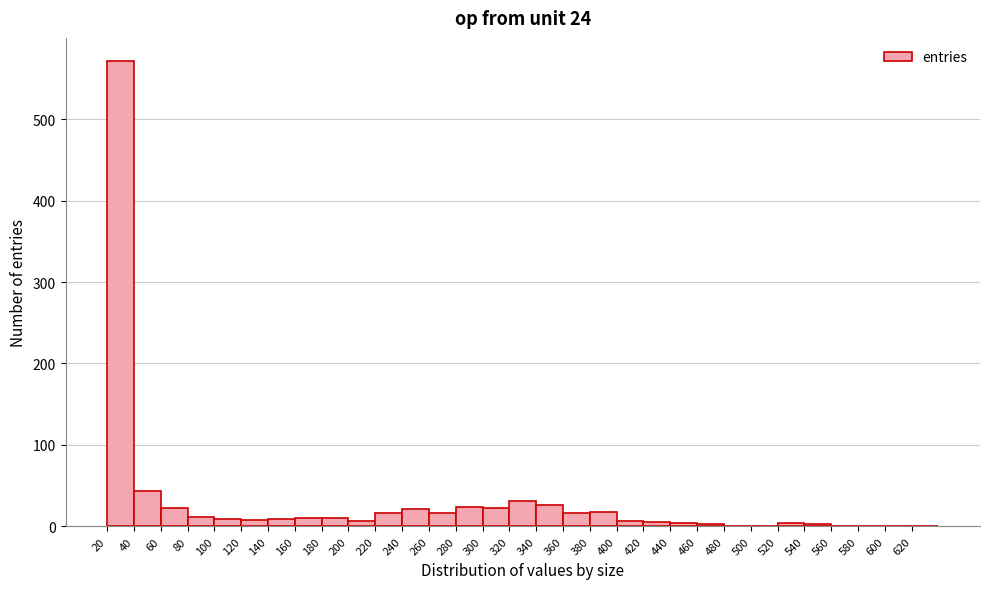

Which range on the x-axis has the tallest bar?

20 to 40